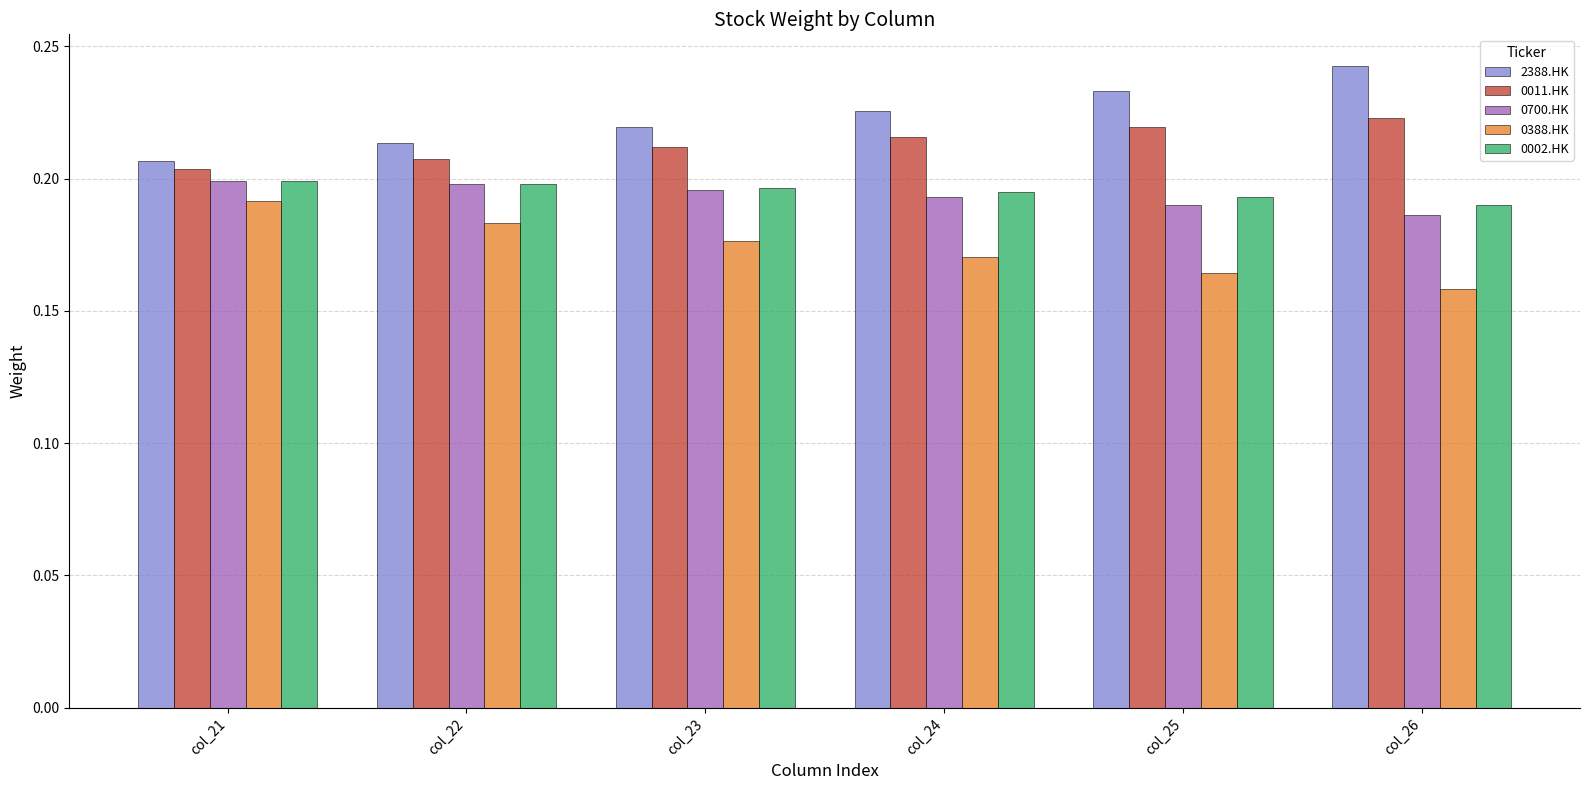

At how many categories does at least one series exceed 0?

6